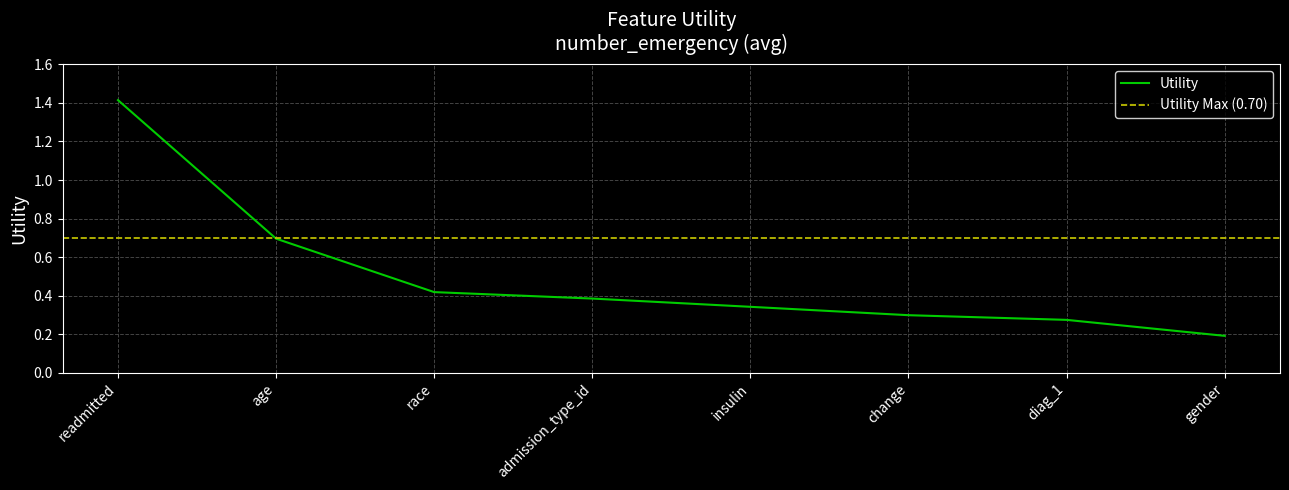

How many categories are shown in the chart?

8